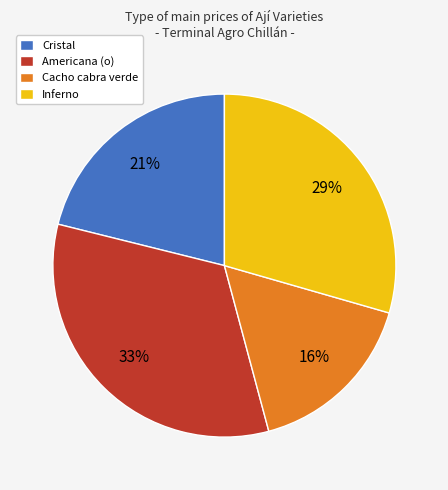

Which has a higher value, Cacho cabra verde or Inferno?

Inferno